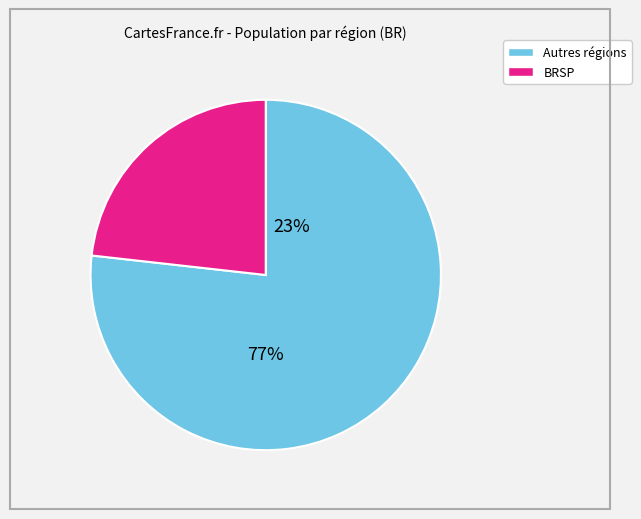

True or false: BRBA accounts for 1% of the total.

False